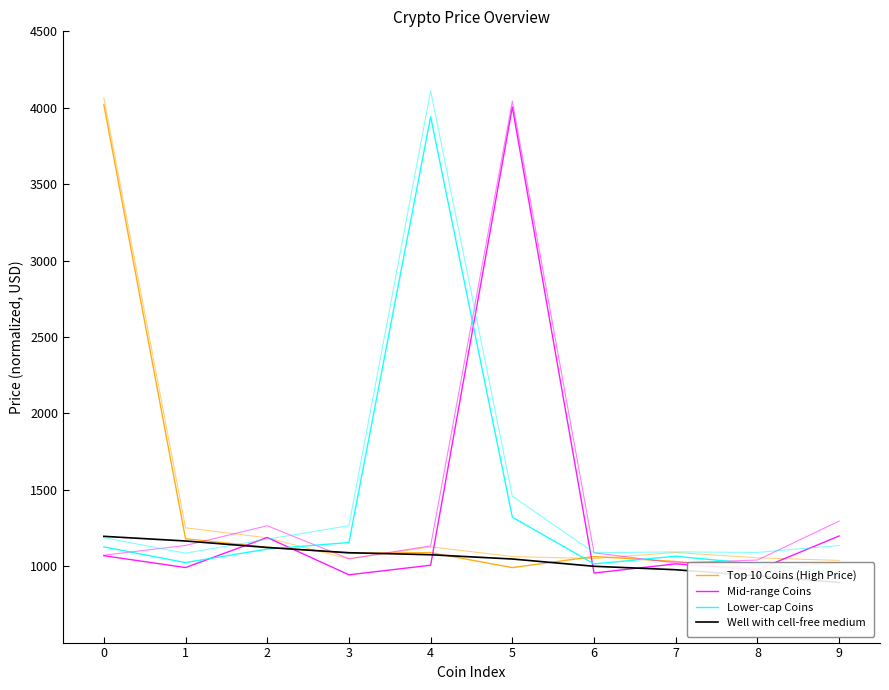

Is it true that Lower-cap Coins equals 1065.1 at 7?

True